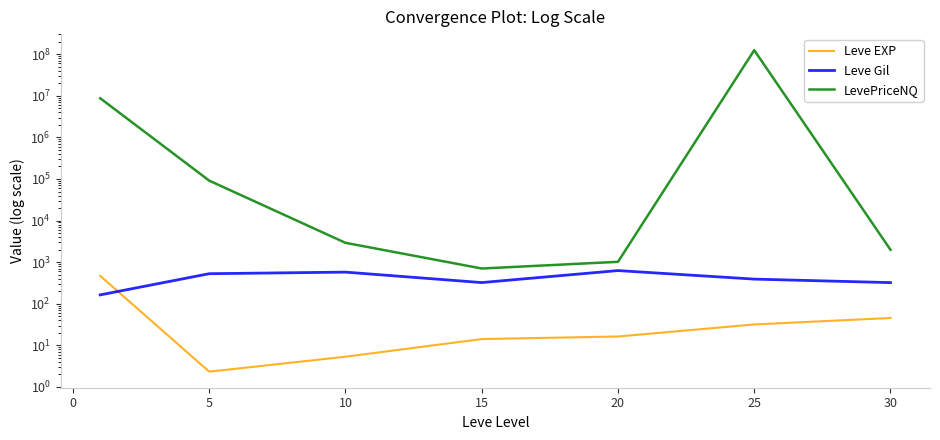

What is the value of the LevePriceNQ point at the 1st from the left?

8733075.1